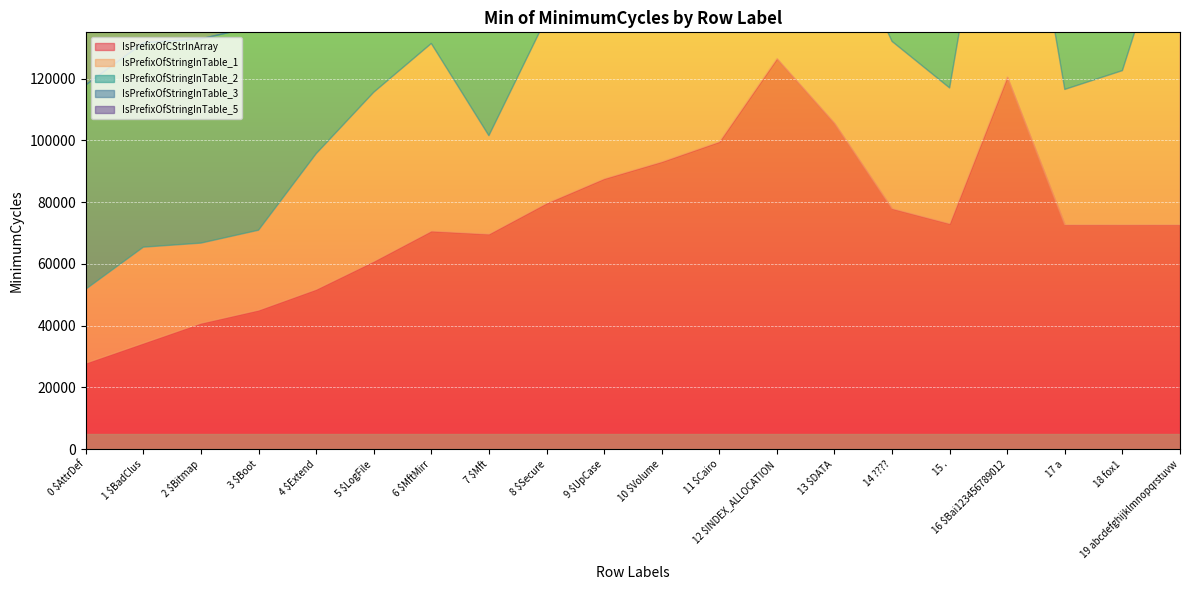

What is the difference between the highest and lowest values at 11 $Cairo?

72580